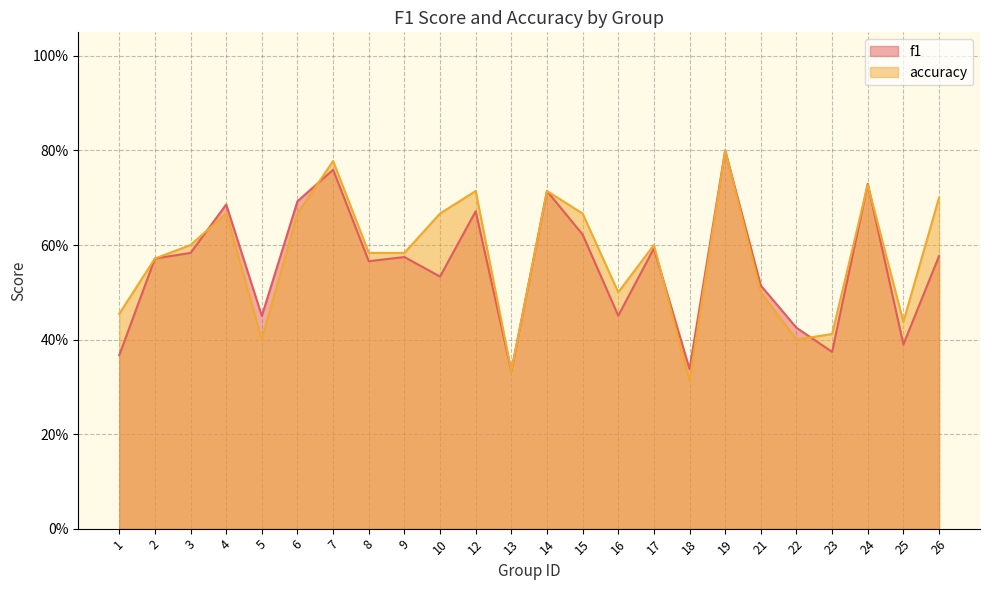

Between which two adjacent categories do f1 and accuracy first intersect?

3 and 4